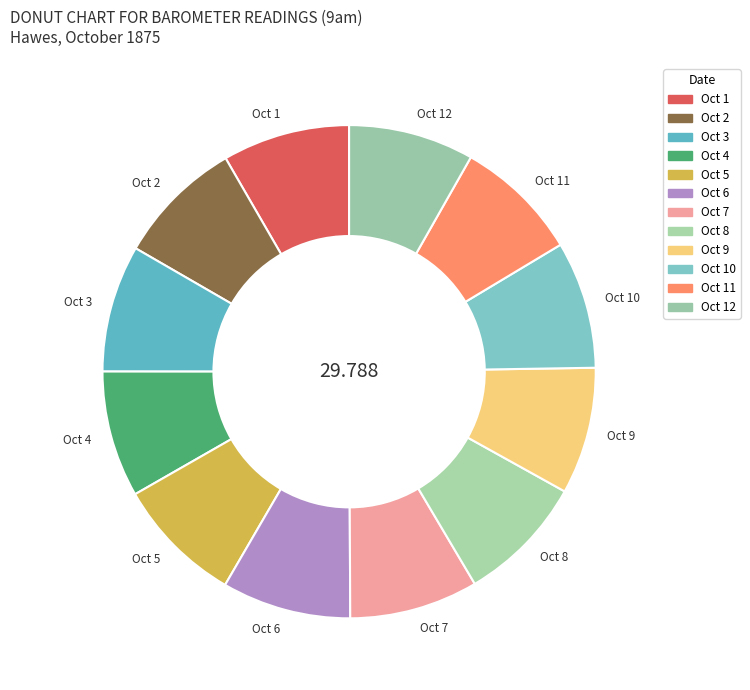

Does Oct 6 account for over 50% of the chart?

No